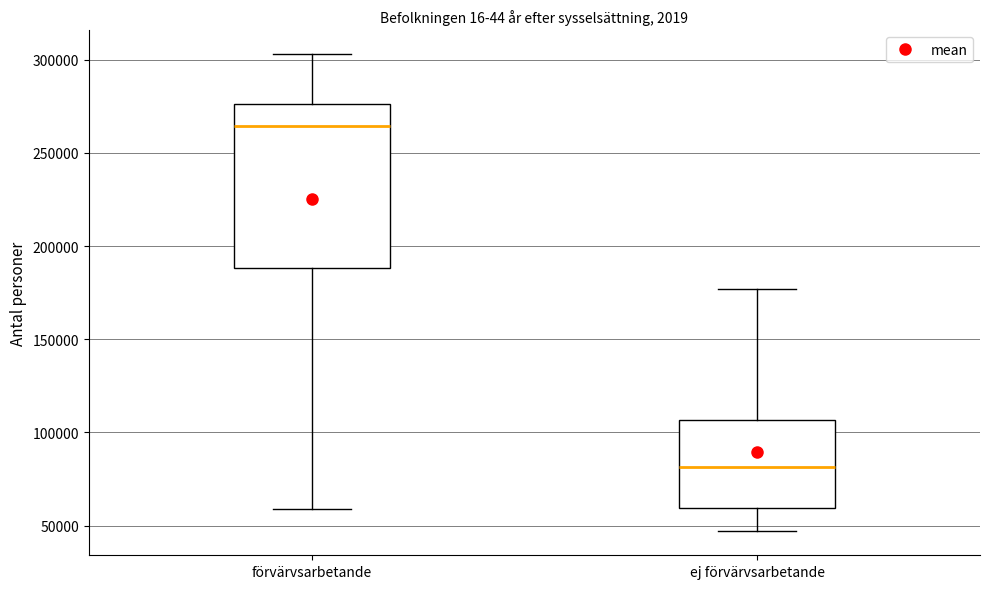

Where does the upper whisker of the box for förvärvsarbetande end on the y-axis? The values are not printed on the chart, so give them approximately, as read against the axis.

305000